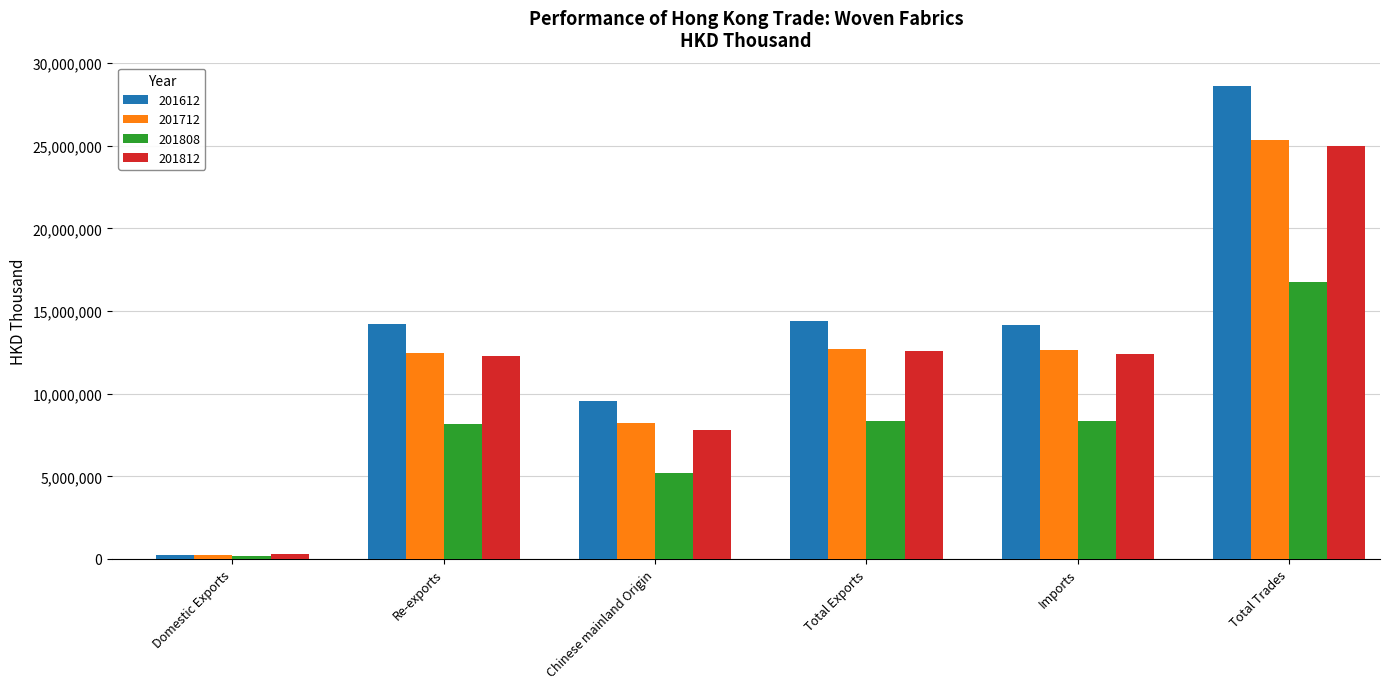

List the series in order of their peak value, lowest first.

201808, 201812, 201712, 201612